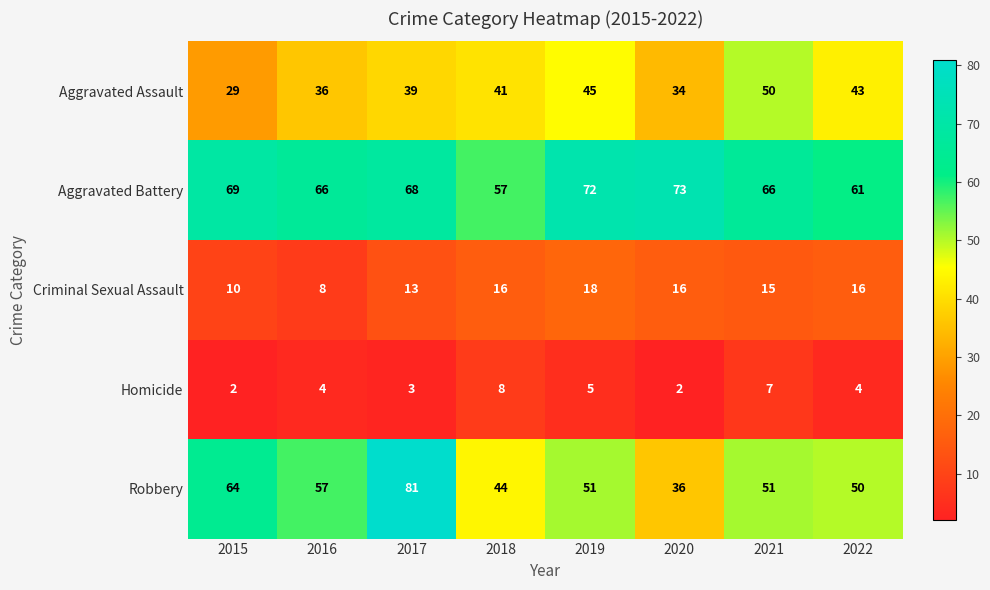

How many categories are shown in the chart?

8